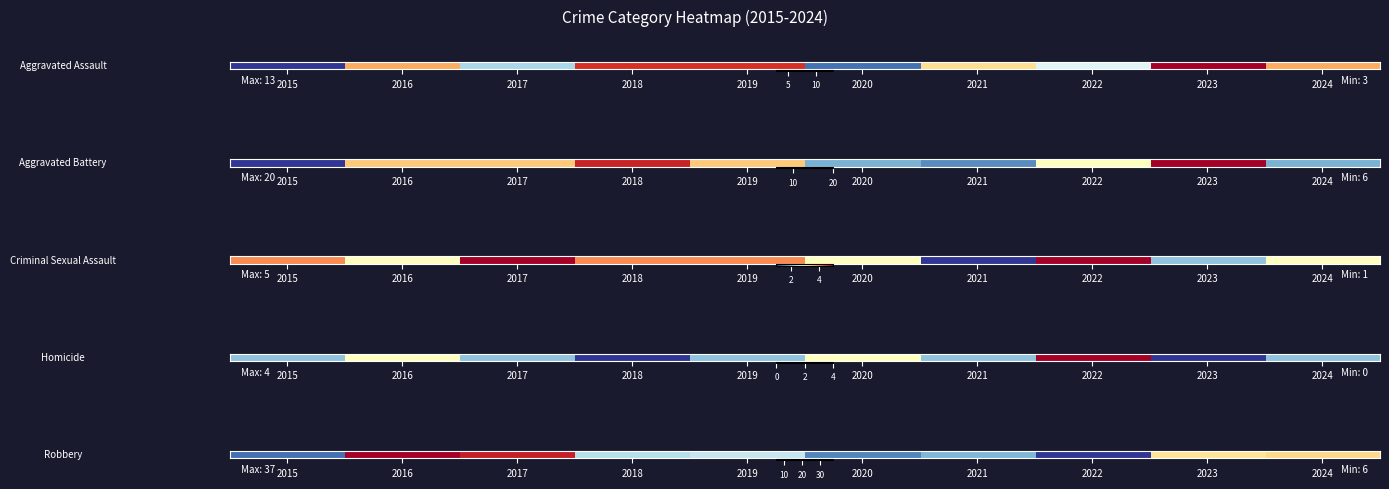

What is the difference between the maximum and second lowest values?

28